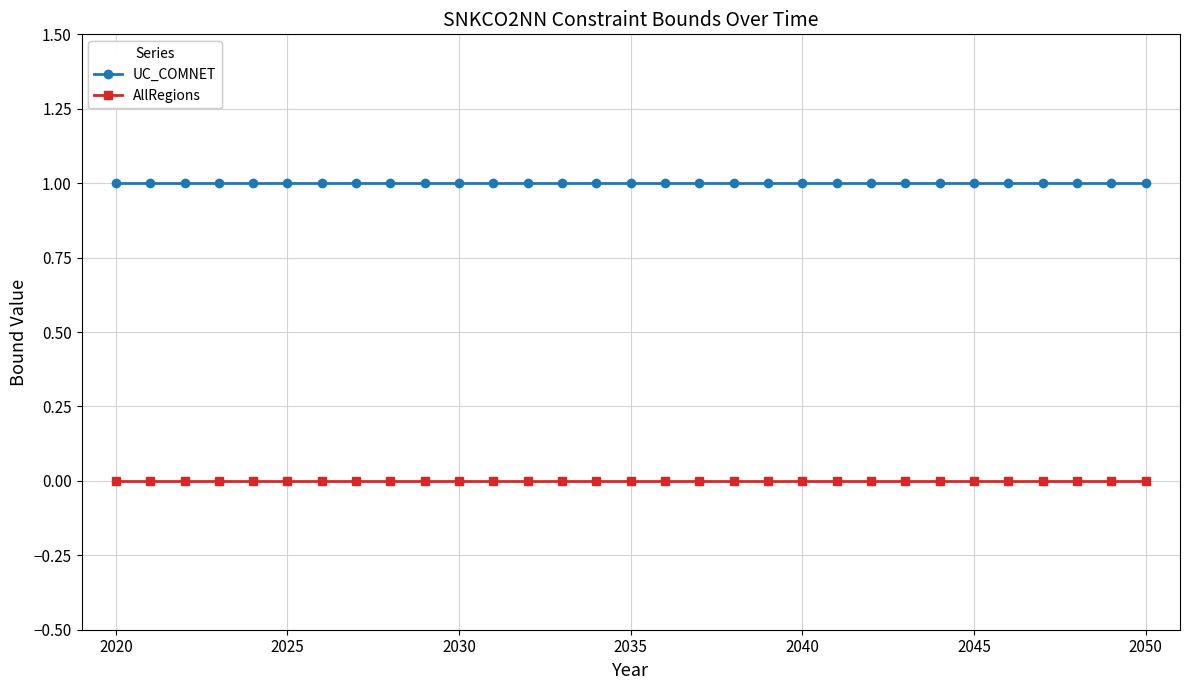

Rank the series by their average value, from lowest to highest.

AllRegions, UC_COMNET